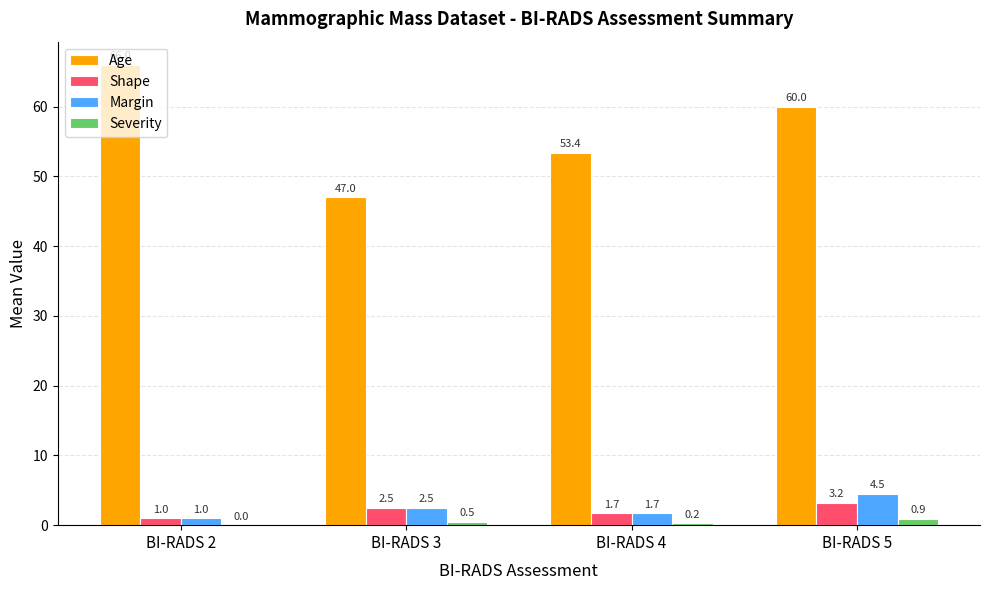

What is the approximate value of Age at BI-RADS 5?

60.0